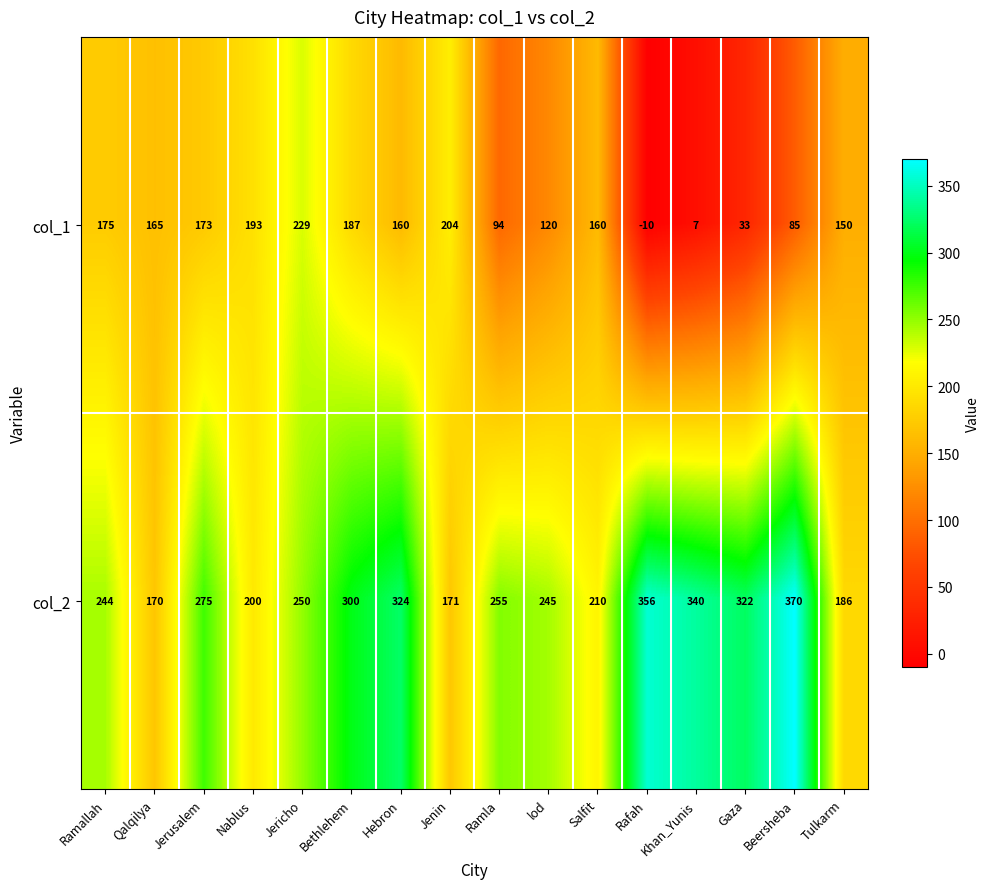

What is the difference between the highest and lowest values at Salfit?

50